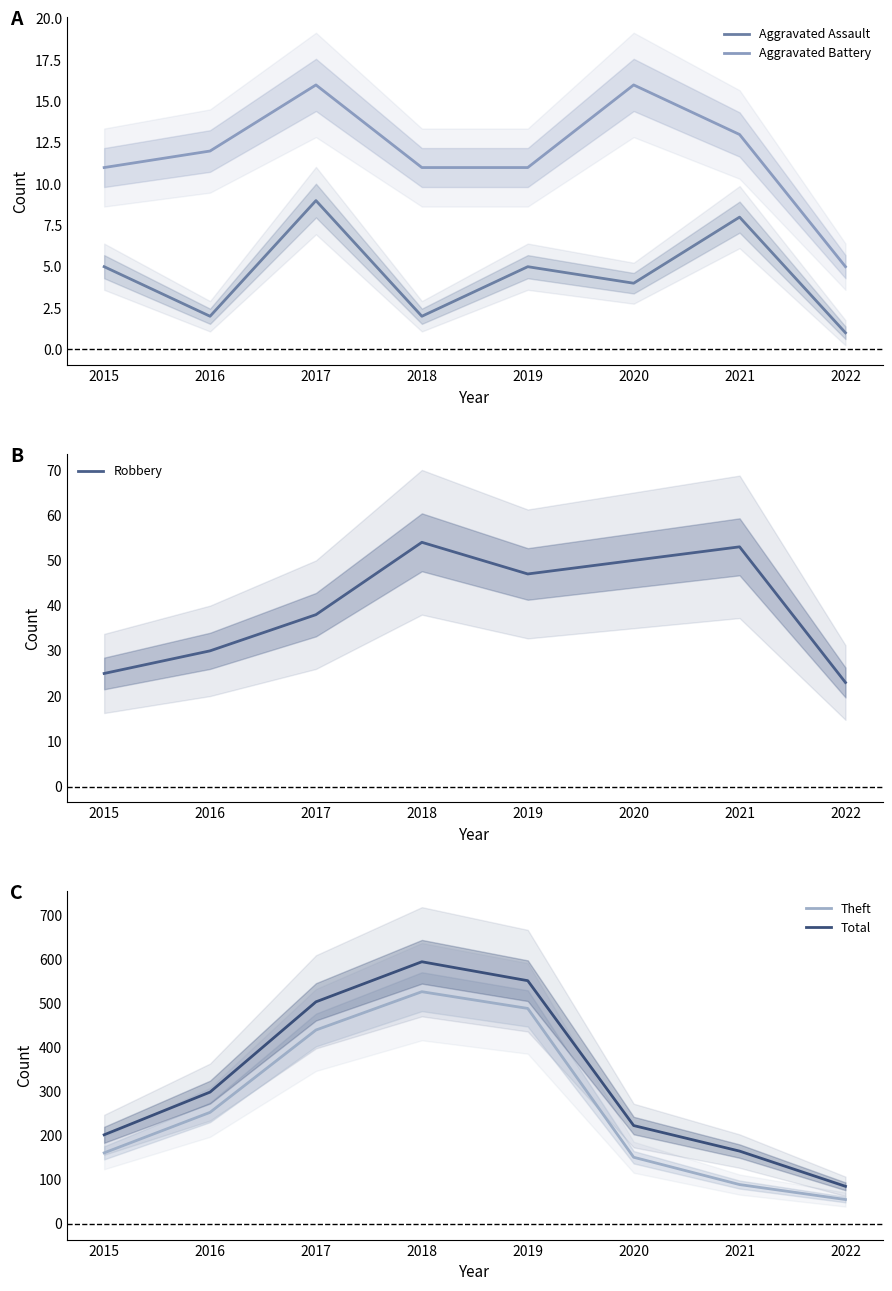

What are all the series names shown in the legend?

Aggravated Assault, Aggravated Battery, Robbery, Theft, Total